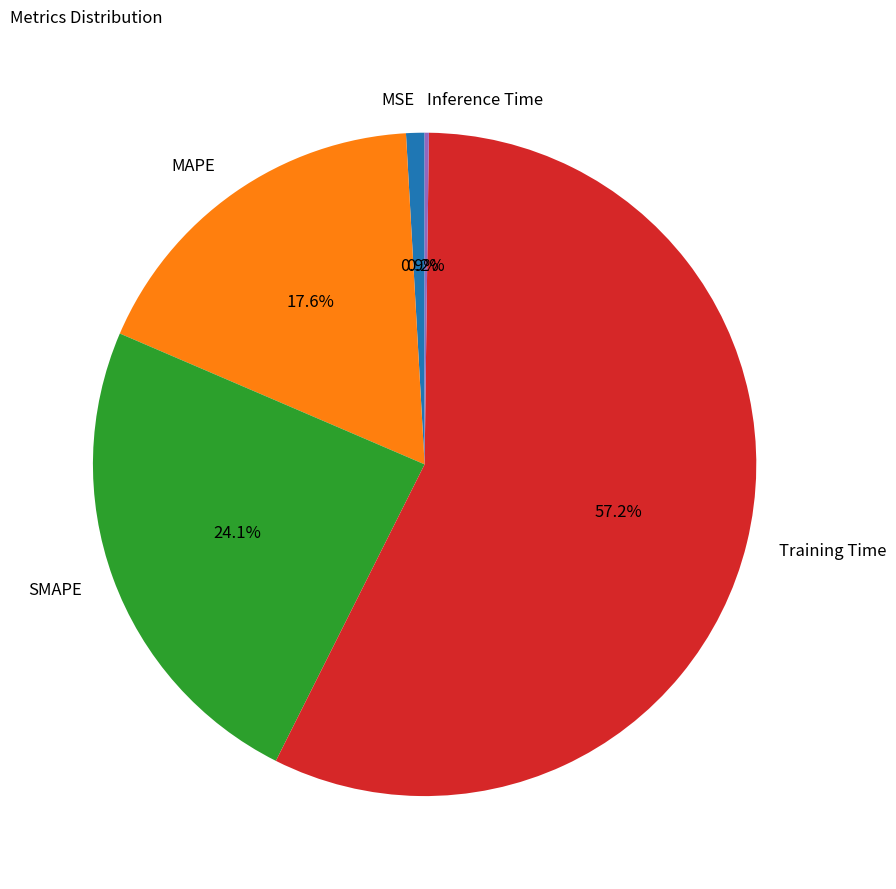

Is the sum of Training Time and MSE greater than half?

Yes